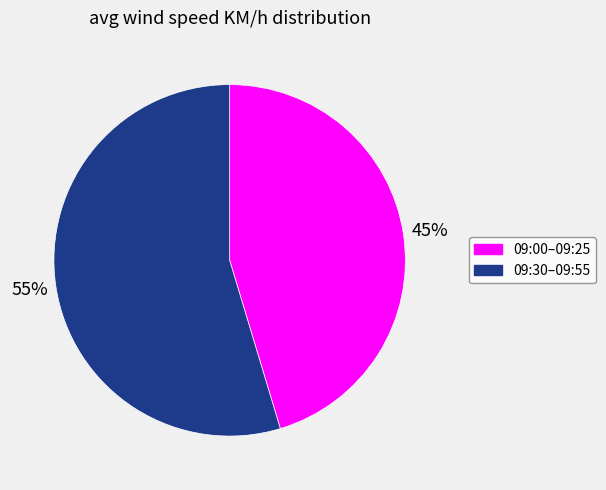

How many segments does this pie chart have?

2